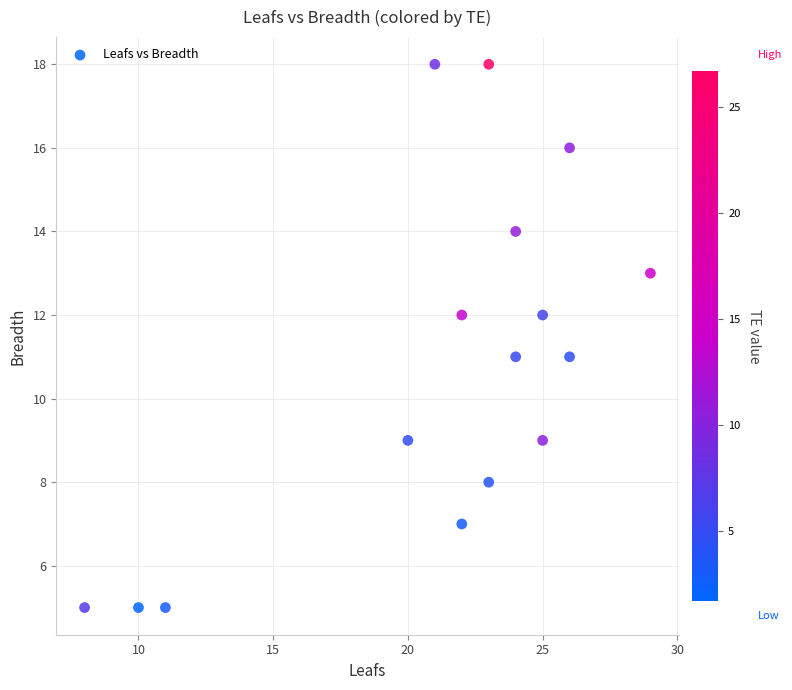

What is the range of X values (max minus min)?

21